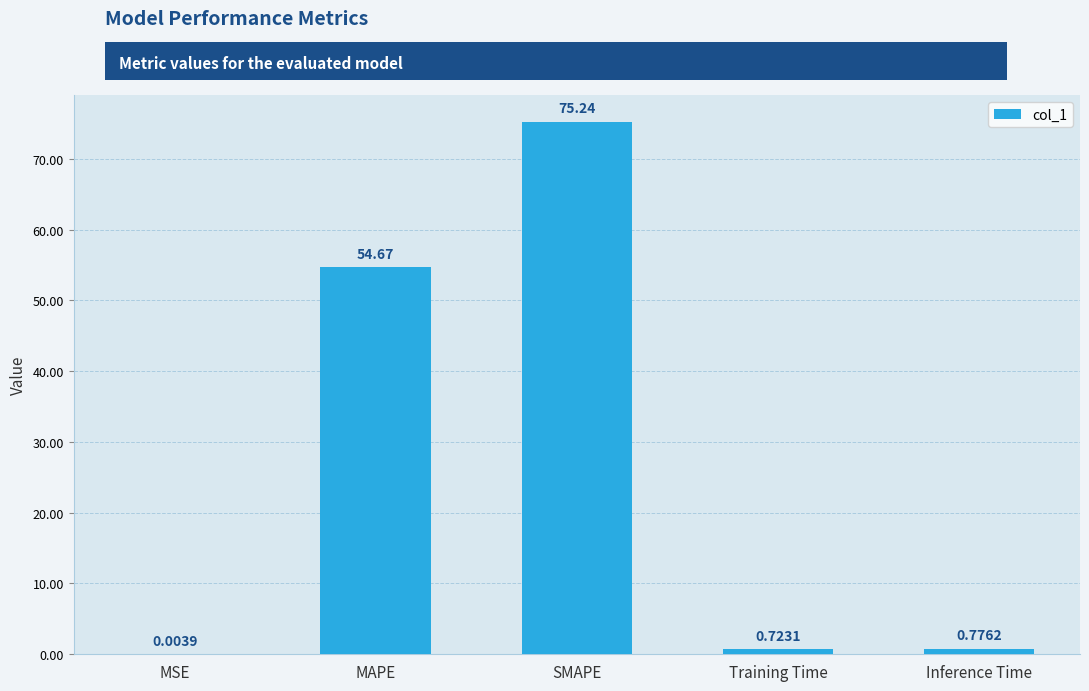

Where is the data nearest to the value 37?

MAPE